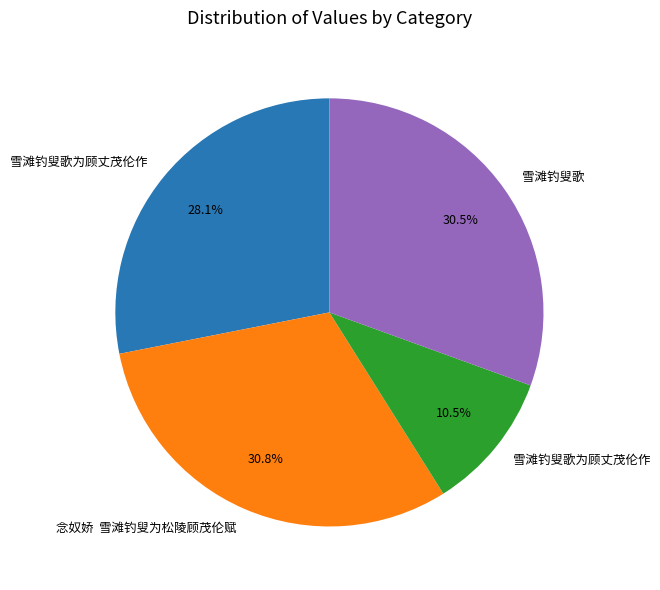

Is there any slice that represents more than half of the pie?

No